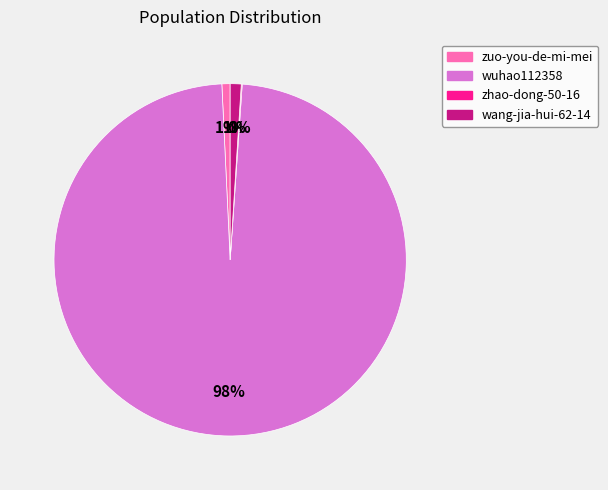

To the nearest percent, what is the average slice percentage?

25%